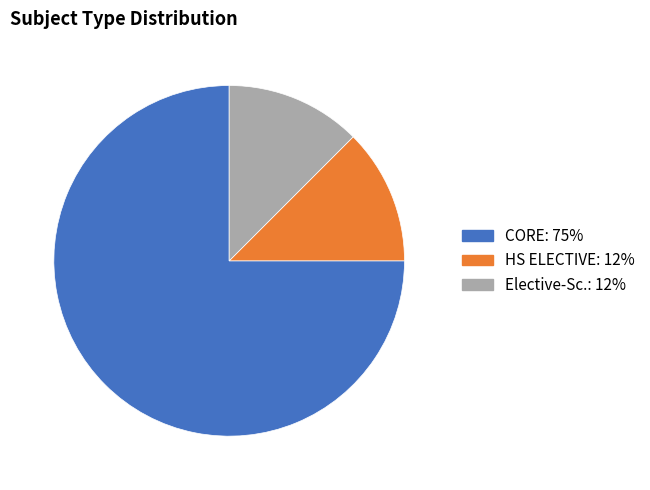

Which has a higher value, Elective-Sc. or CORE?

CORE